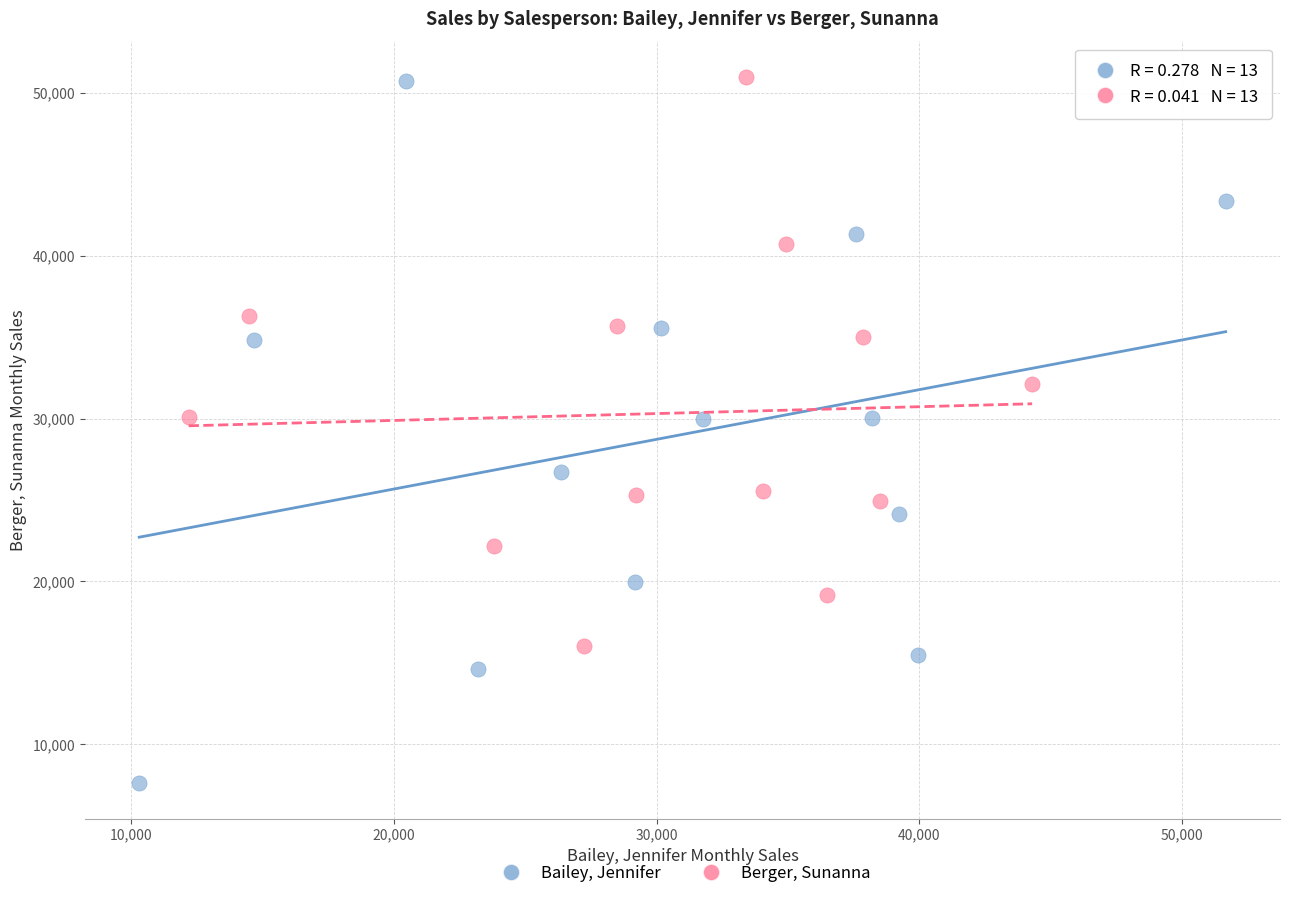

Which series contains the lowest Y value?

Bailey, Jennifer